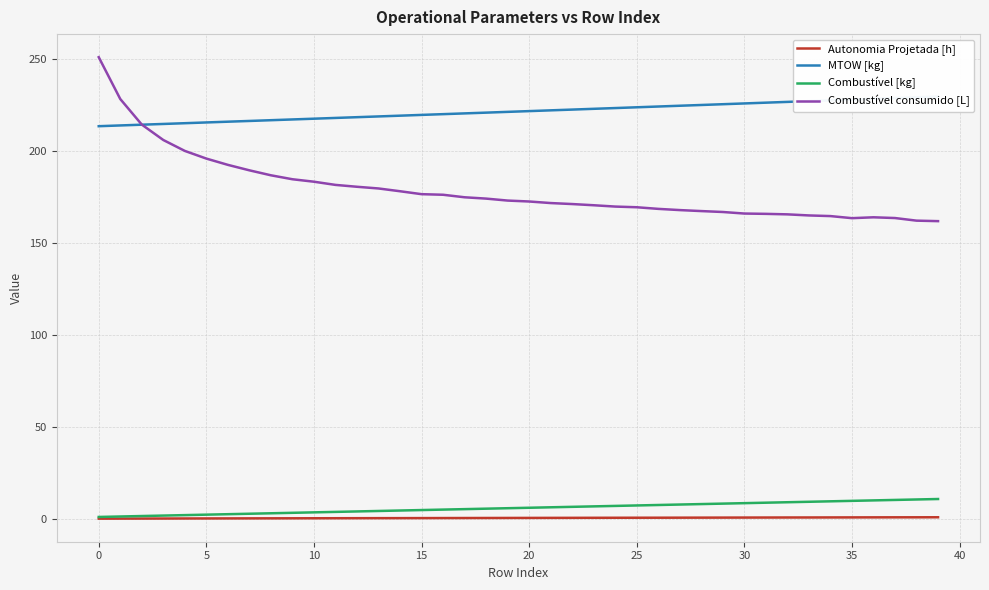

True or false: Combustível [kg] and MTOW [kg] cross at least once.

False